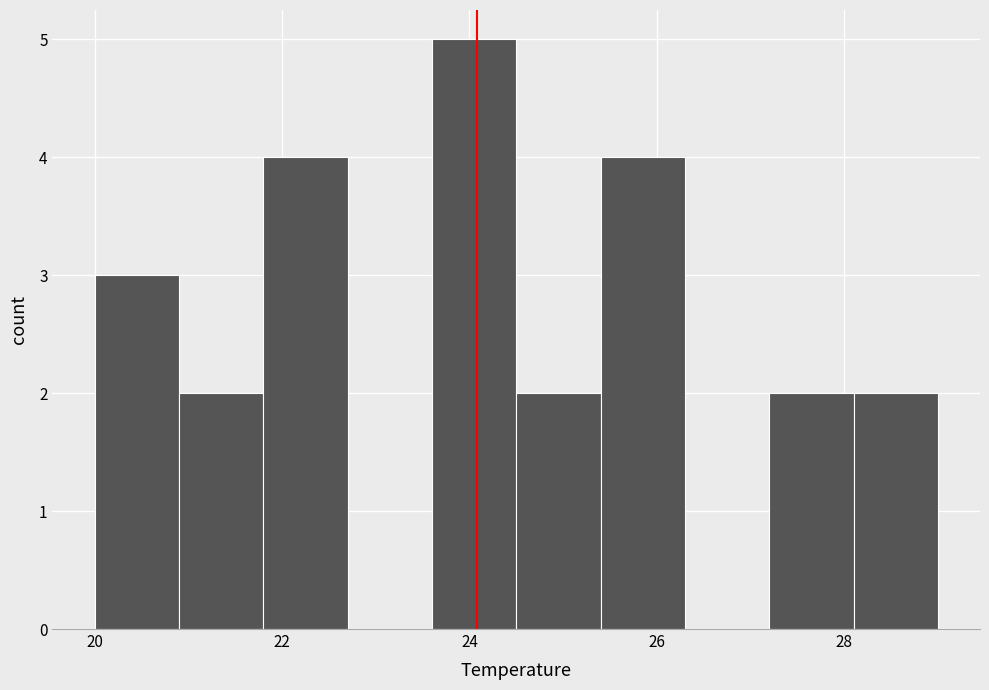

Reading left to right, list every bar in this chart as the range it spans on the x-axis followed by its height. Neither the bar edges nor the heights are printed on the chart, so give them approximately, as read against the axes.

20.0 to 20.9: 3
20.9 to 21.8: 2
21.8 to 22.7: 4
22.7 to 23.6: 0
23.6 to 24.5: 5
24.5 to 25.4: 2
25.4 to 26.3: 4
26.3 to 27.2: 0
27.2 to 28.1: 2
28.1 to 29.0: 2